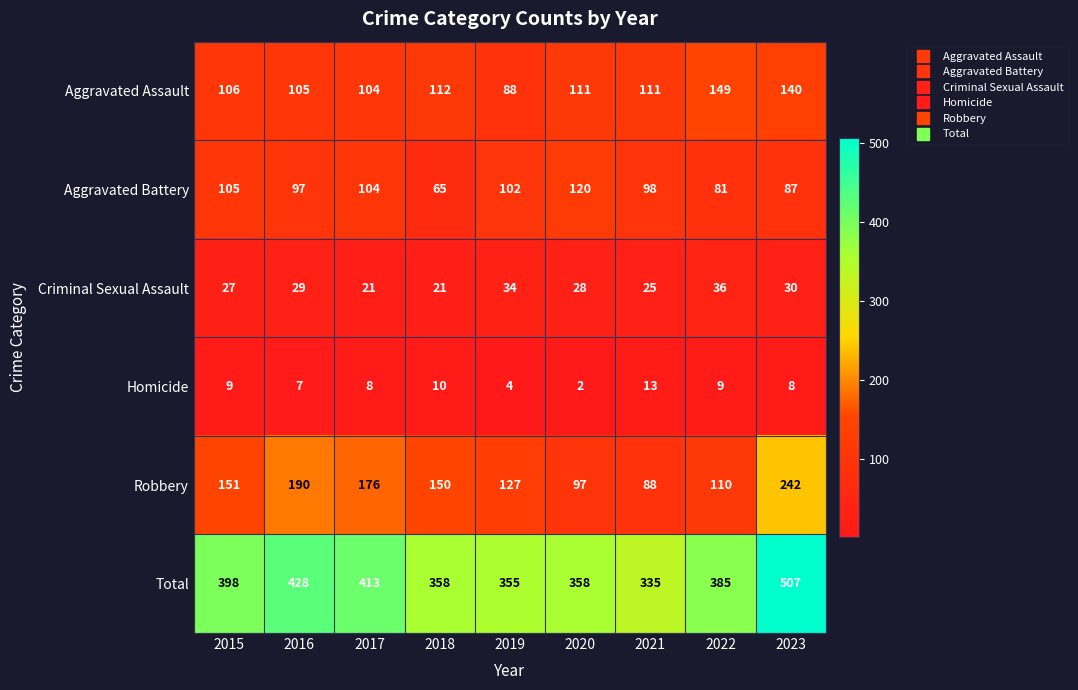

What is the sum of the Homicide values at 2018 and 2022?

19